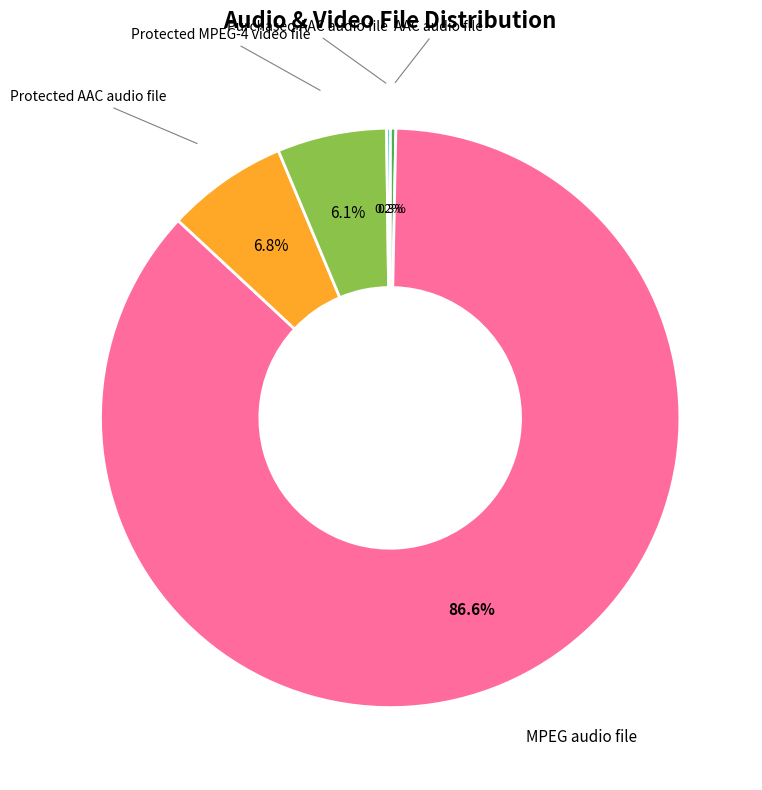

What portion of the pie excludes AAC audio file?

99.7%